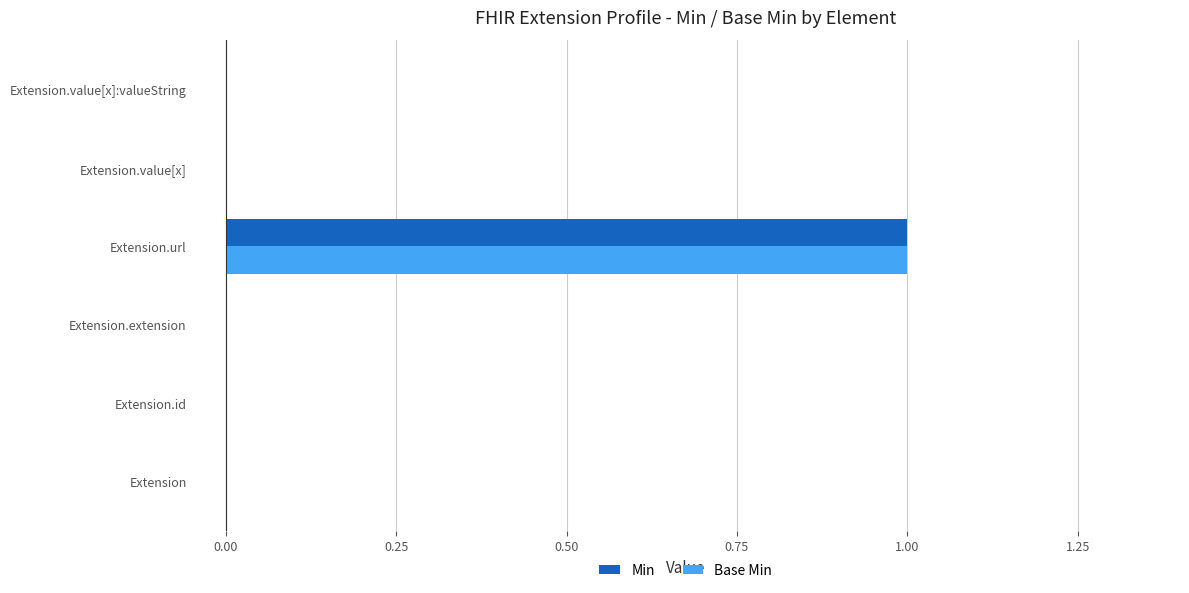

At which category is the sum across all series the highest?

Extension.url